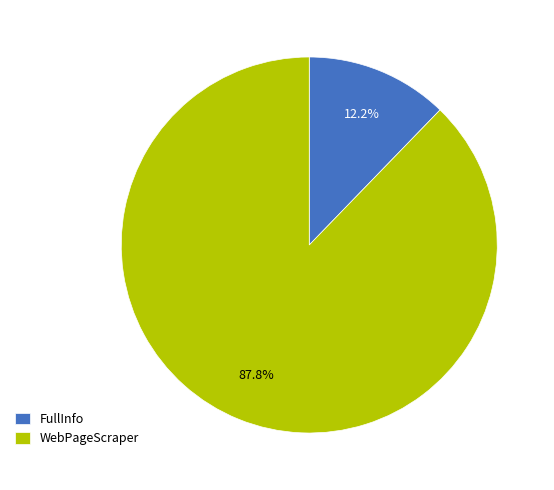

What is the largest slice in the pie chart?

WebPageScraper